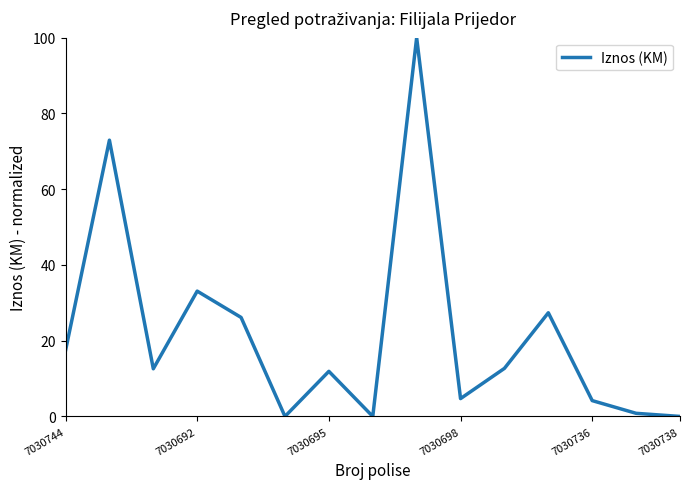

What is the difference between the maximum and minimum values?

100.0